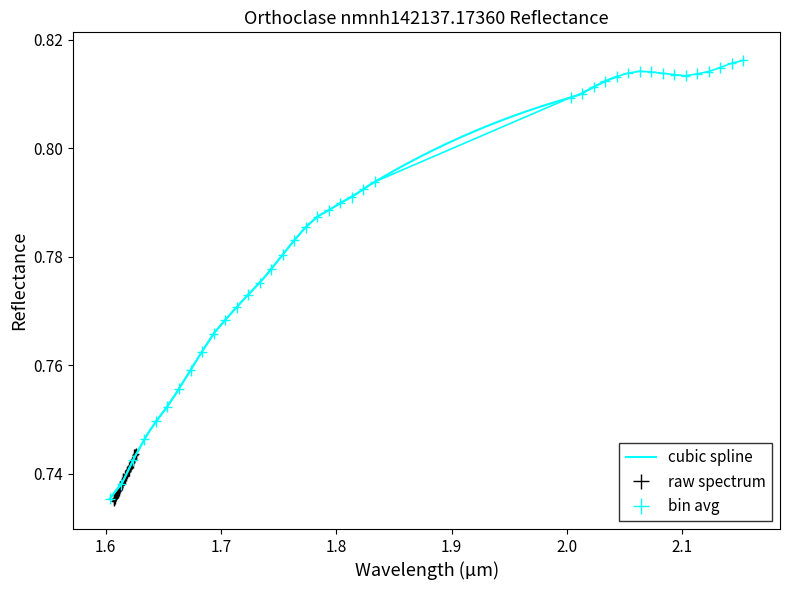

The value at 24 is 0.2. True or false?

False